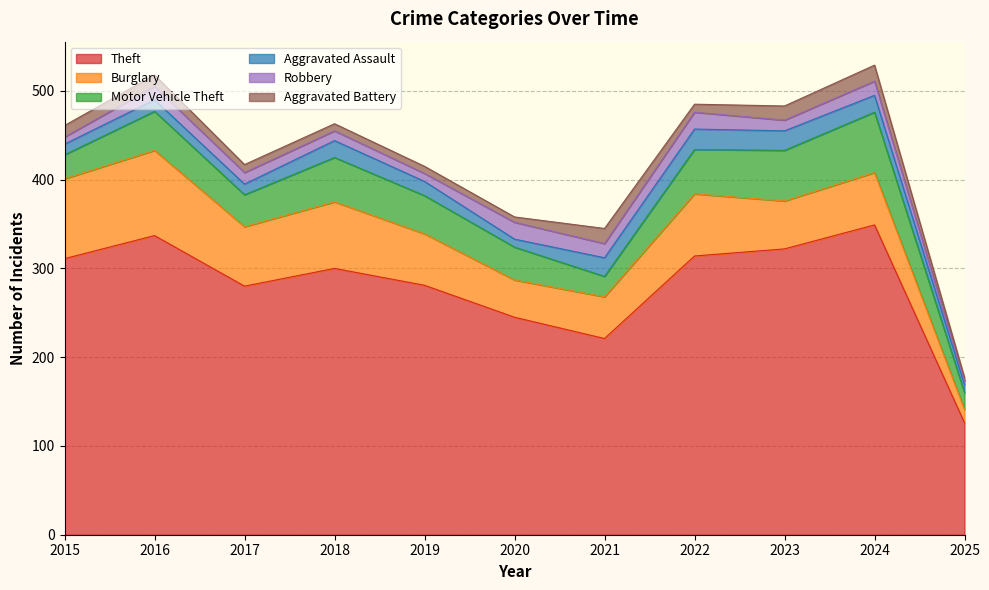

Which series has the largest total across all categories?

Theft